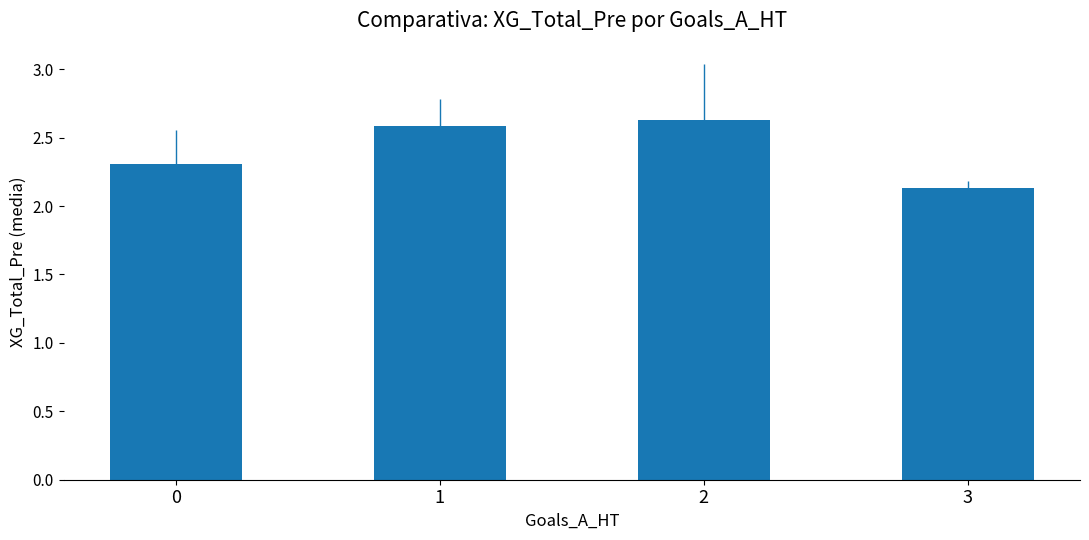

Does the chart contain stacked bars?

No